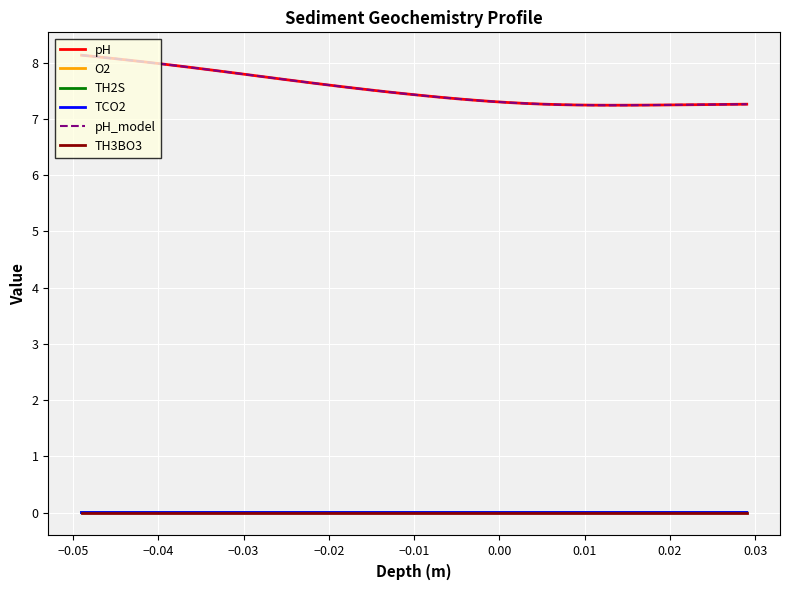

In TCO2, how many points are lower than both neighbors (excluding endpoints)?

1